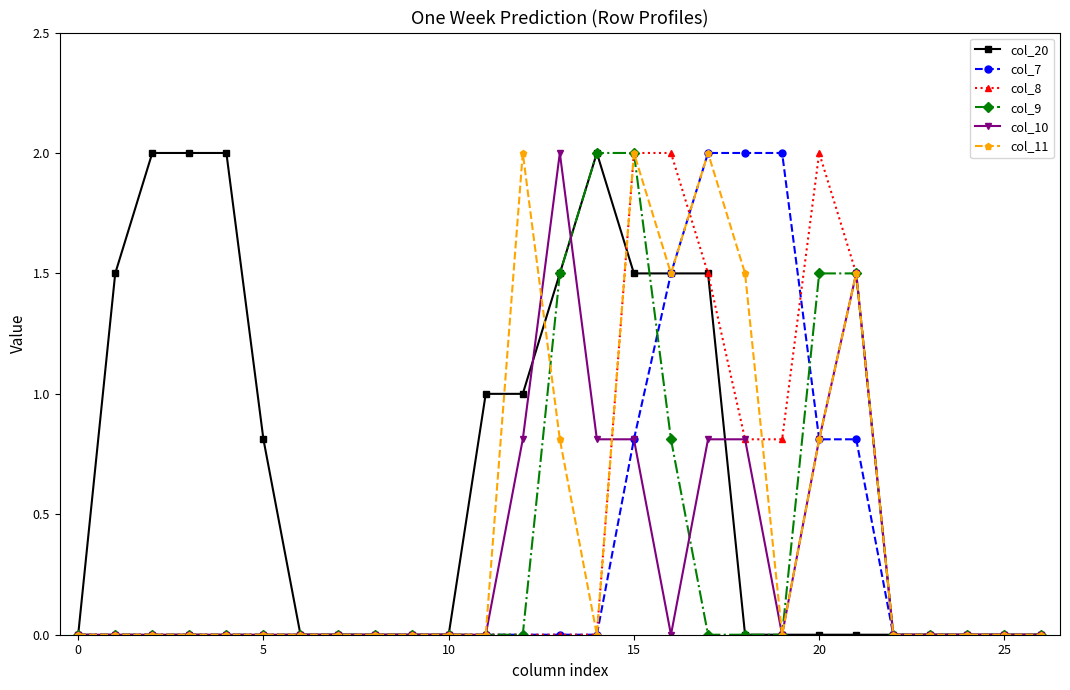

What is the maximum value shown in the chart?

2.0